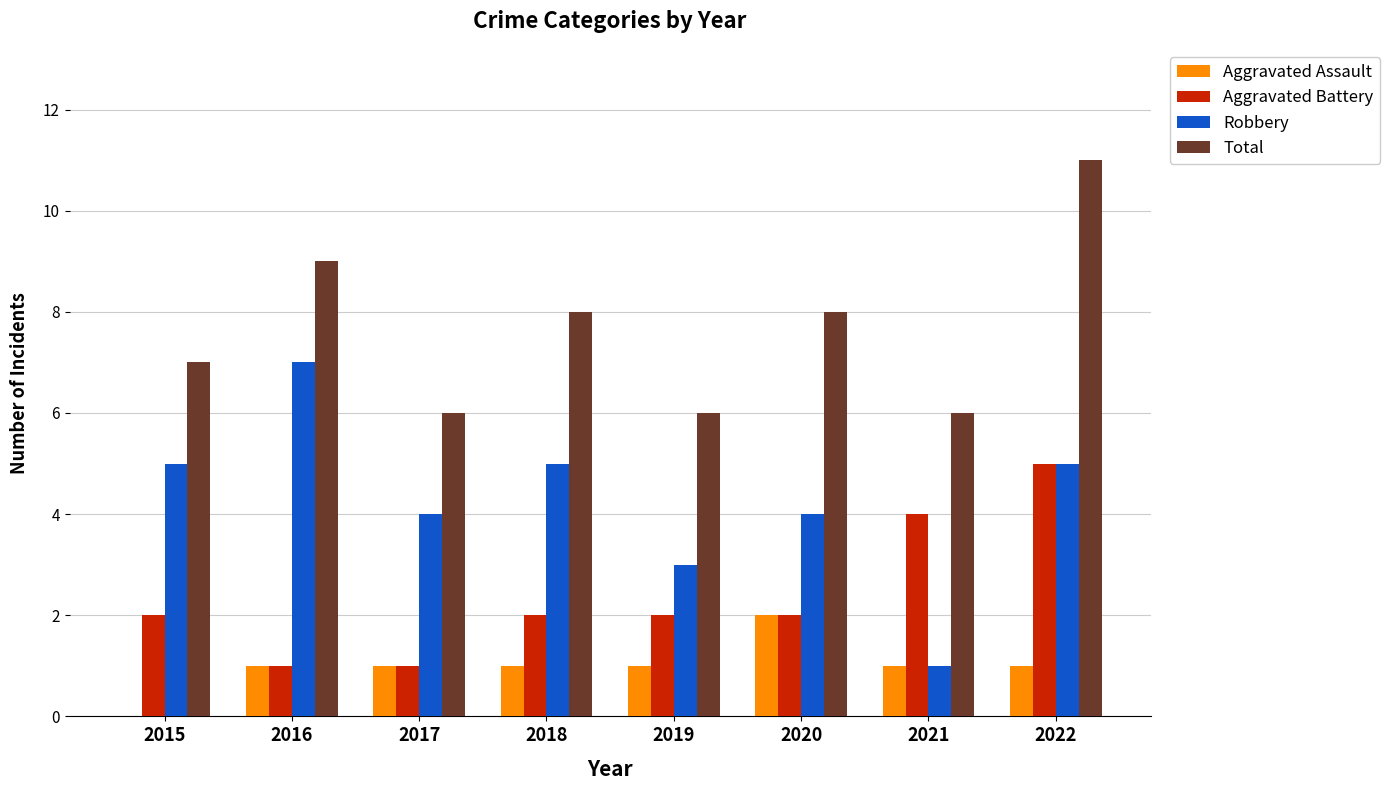

Reading right to left, extract all data points from this chart.

Aggravated Assault: 2022=1	2021=1	2020=2	2019=1	2018=1	2017=1	2016=1	2015=0
Aggravated Battery: 2022=5	2021=4	2020=2	2019=2	2018=2	2017=1	2016=1	2015=2
Robbery: 2022=5	2021=1	2020=4	2019=3	2018=5	2017=4	2016=7	2015=5
Total: 2022=11	2021=6	2020=8	2019=6	2018=8	2017=6	2016=9	2015=7